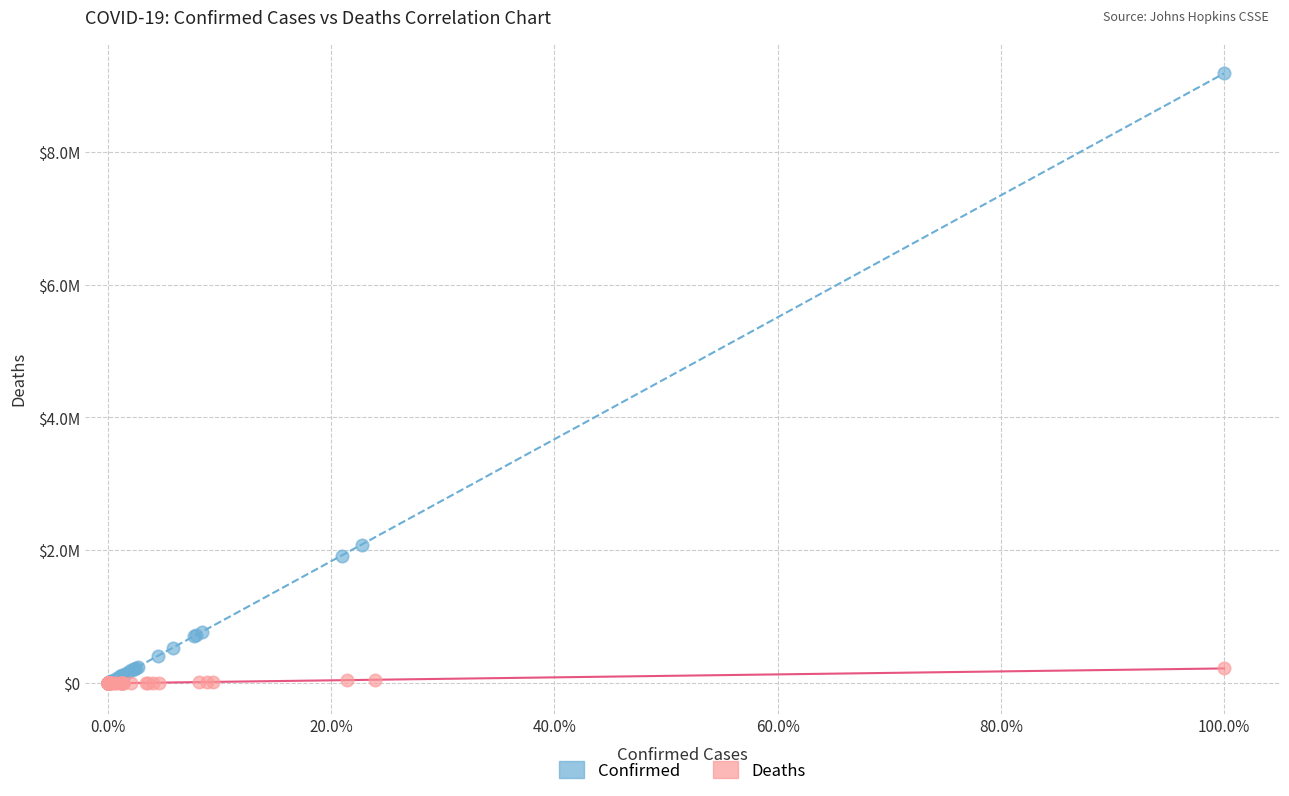

Which series has the largest Y range (max minus min)?

Confirmed